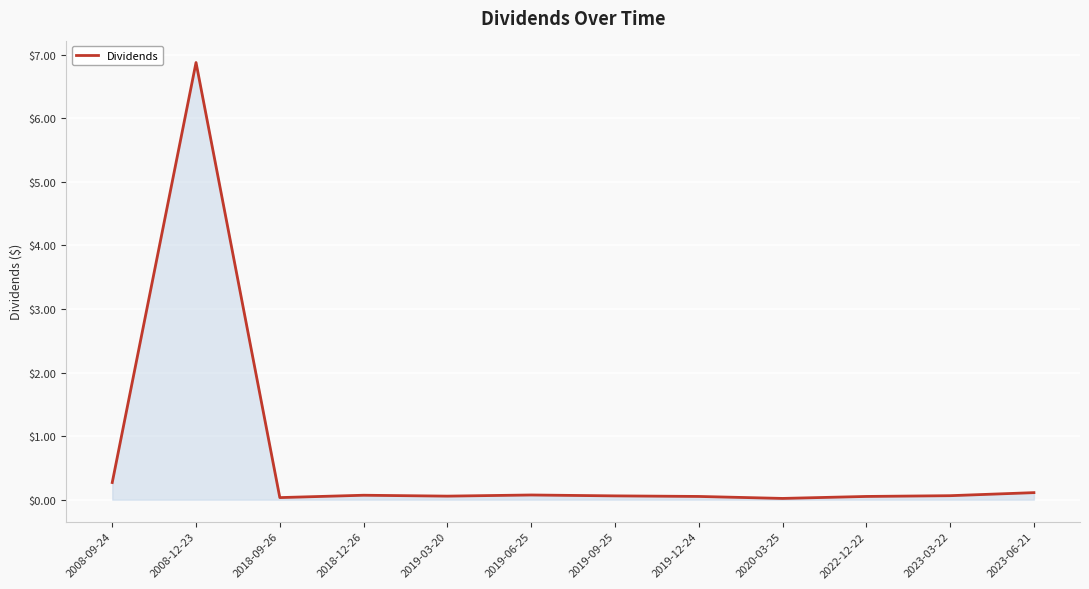

At which category does the data reach its first local peak?

2008-12-23